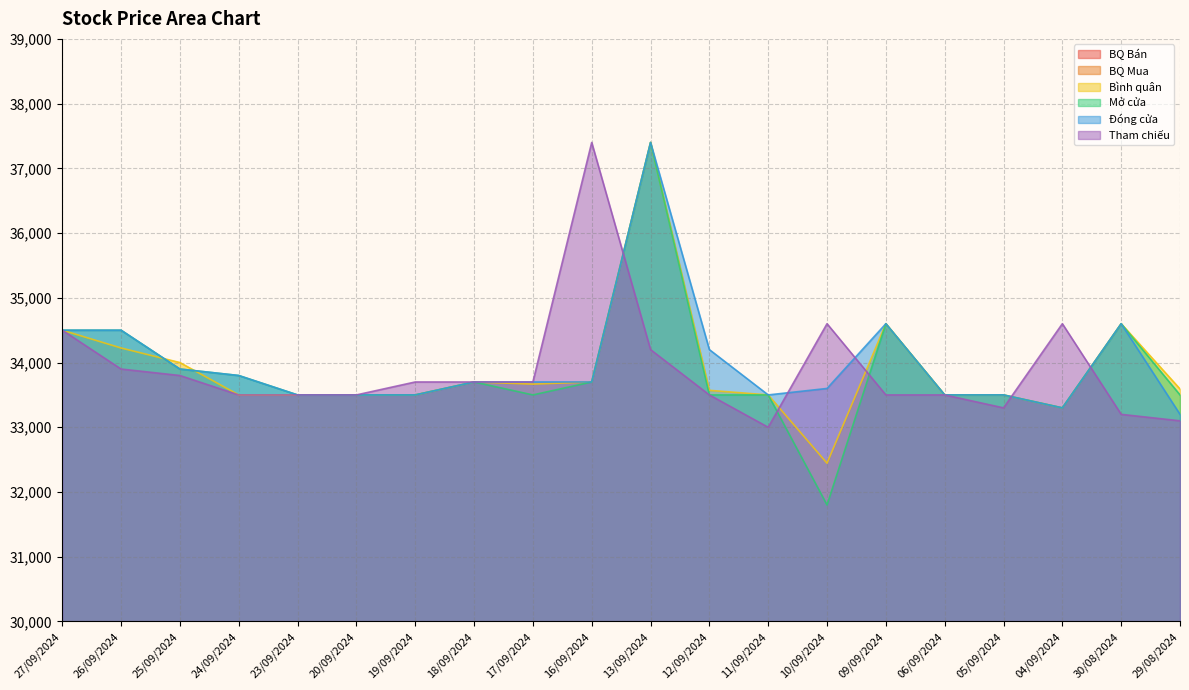

Does the chart display data point markers on the line(s)?

No